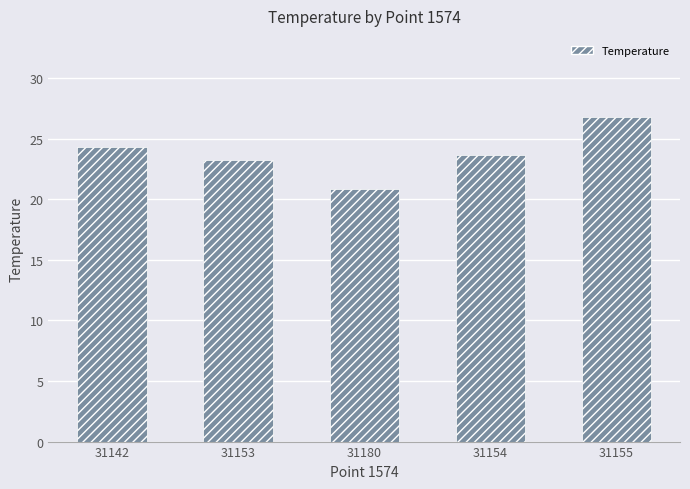

Are the bars horizontal?

No